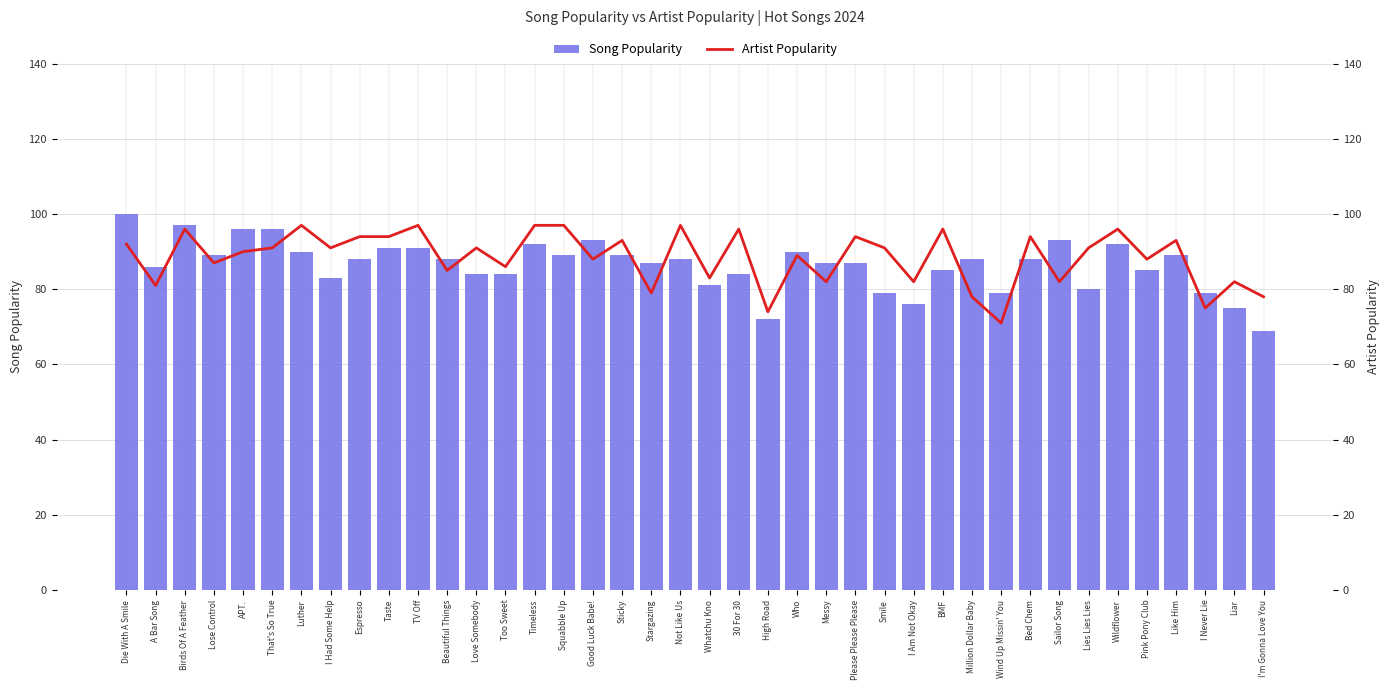

Which series has the largest range (max minus min)?

Song Popularity